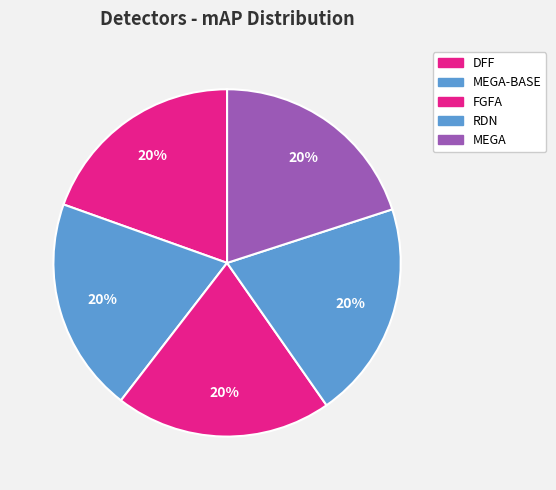

Which slice is the largest?

RDN